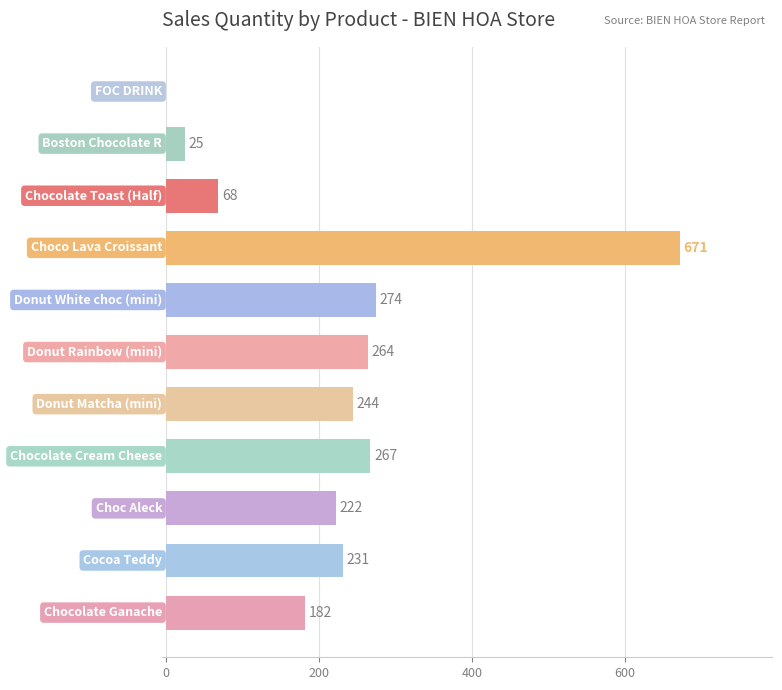

What is the maximum value shown in the chart?

671